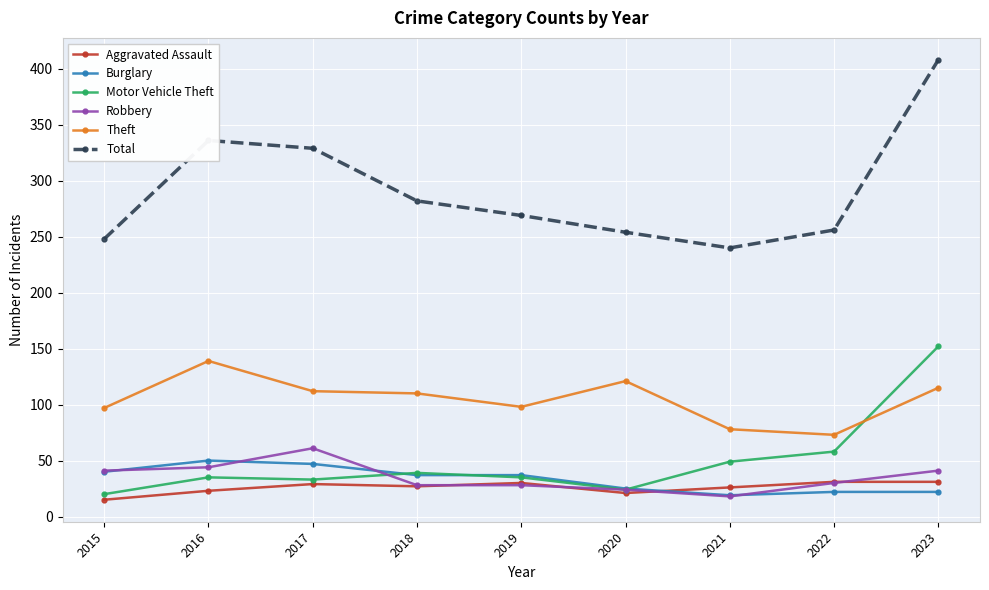

What is the difference between the maximum and minimum values in the Motor Vehicle Theft series?

132